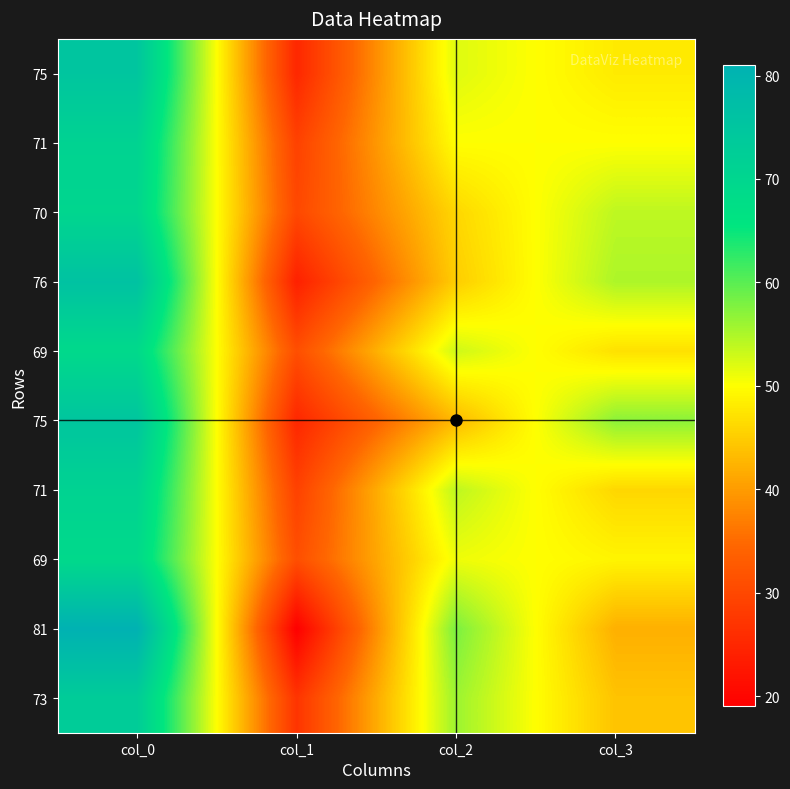

Count the number of categories in the chart.

4